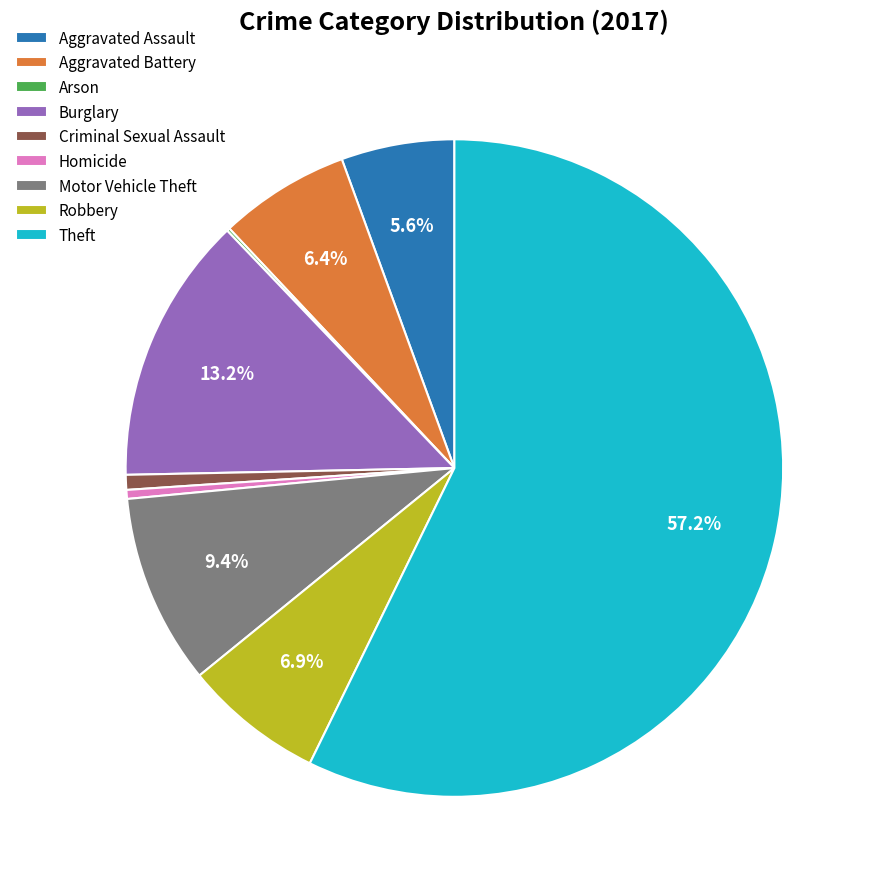

To the nearest percent, what is the difference between the Burglary and Homicide slice percentages?

13%